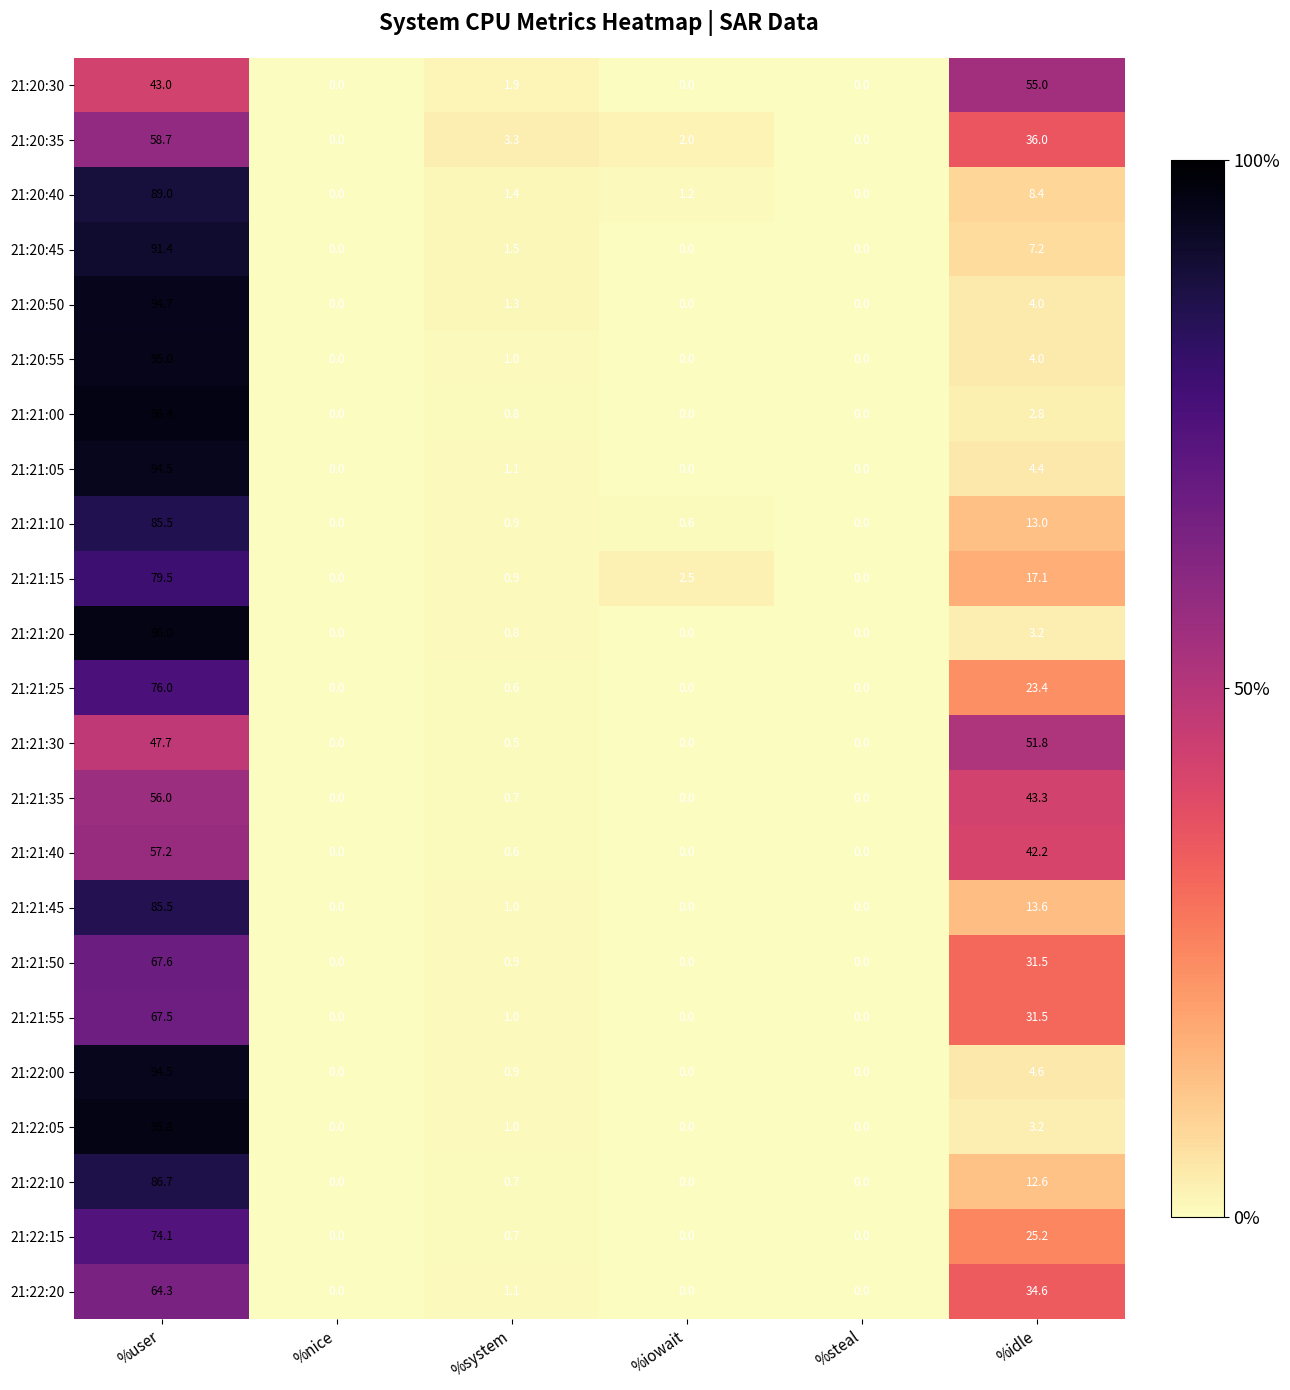

Which category has the highest value across all series?

%user